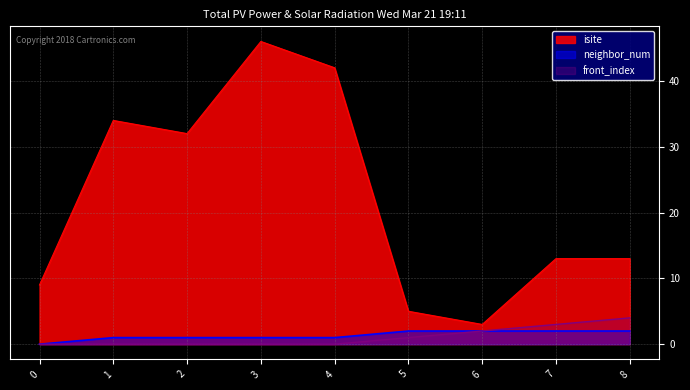

At how many categories does at least one series exceed 37?

2